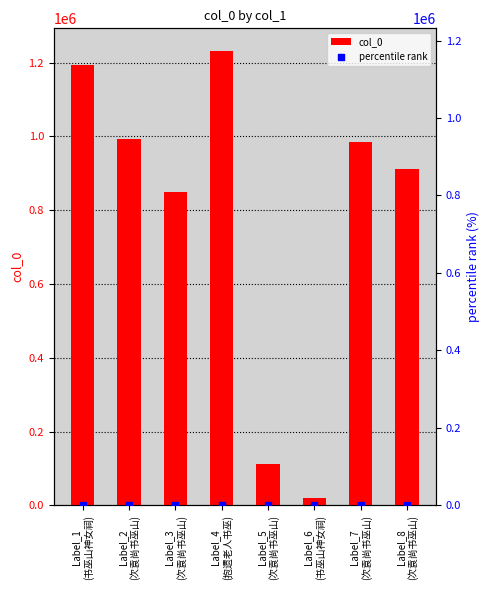

Which series has the largest total across all categories?

col_0